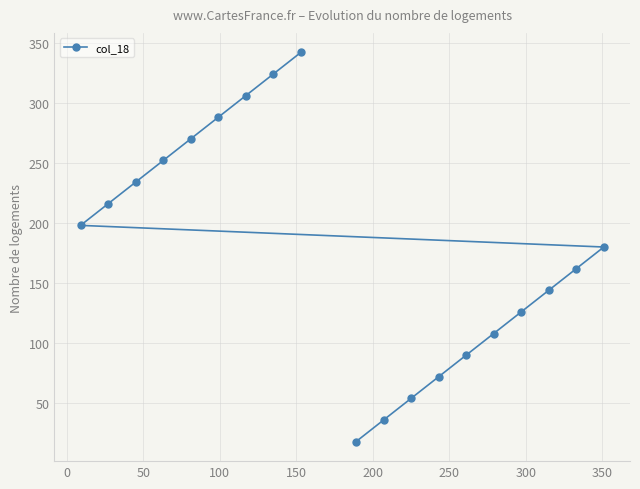

What is the greatest value displayed?

342